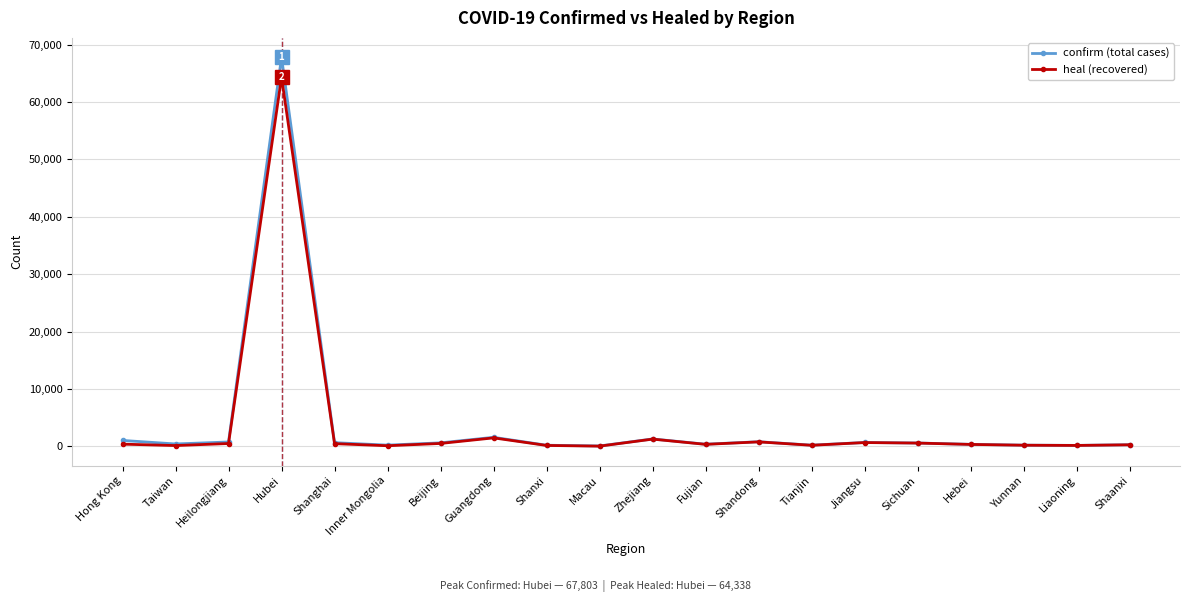

At which category is the sum across all series the highest?

Hubei